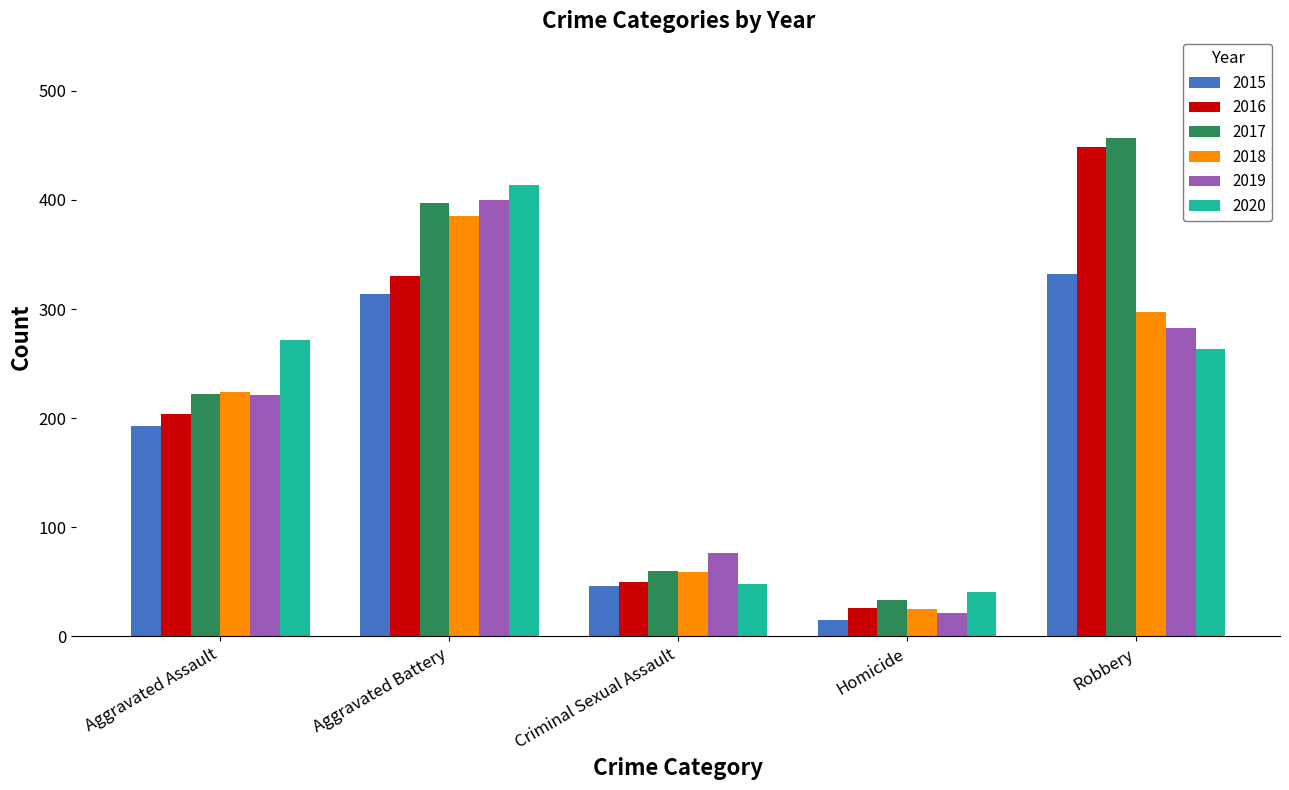

Rank the series by their maximum value, from lowest to highest.

2015, 2018, 2019, 2020, 2016, 2017